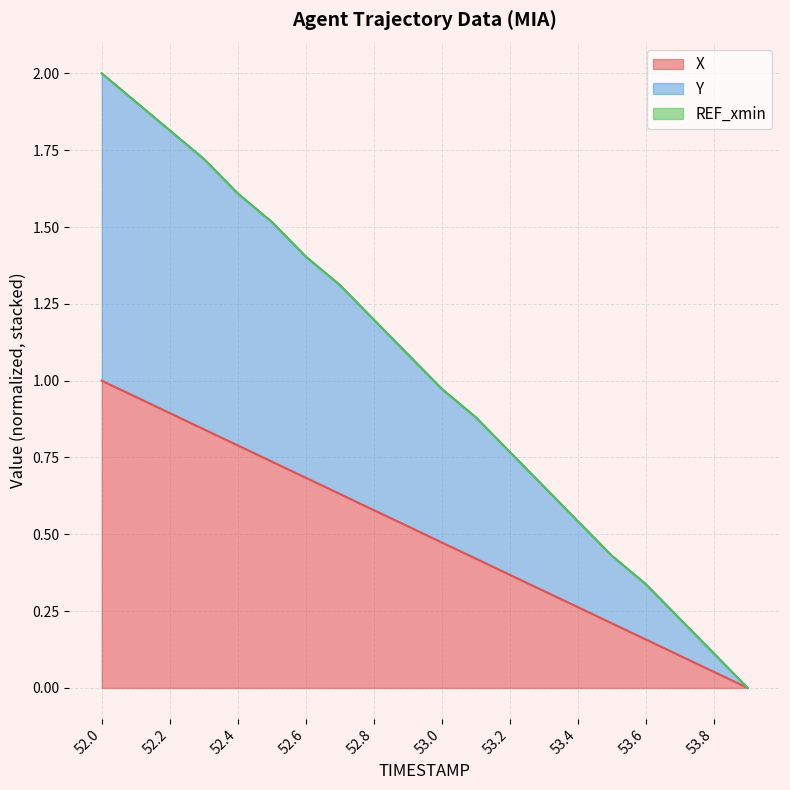

What is the difference between the second highest and minimum values in the X series?

0.9